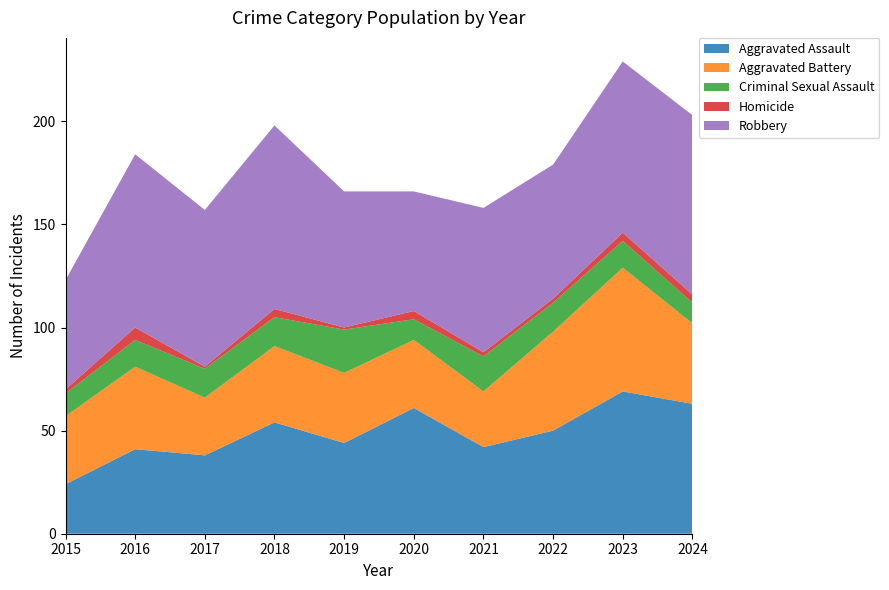

Reading left to right, list all the values displayed in this chart.

Aggravated Assault: 24	41	38	54	44	61	42	50	69	63
Aggravated Battery: 33	40	28	37	34	33	27	48	60	39
Criminal Sexual Assault: 11	13	14	14	21	10	17	14	13	10
Homicide: 2	6	1	4	1	4	2	2	4	4
Robbery: 53	84	76	89	66	58	70	65	83	87